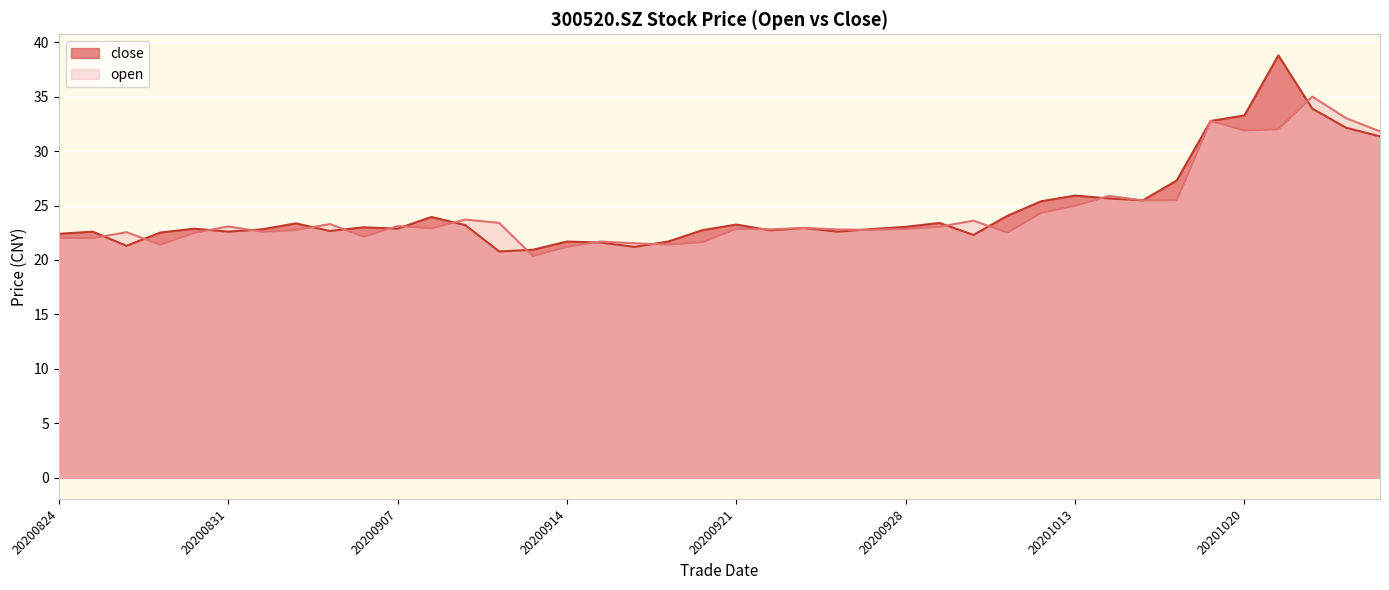

At which label does close reach its peak?

20201021